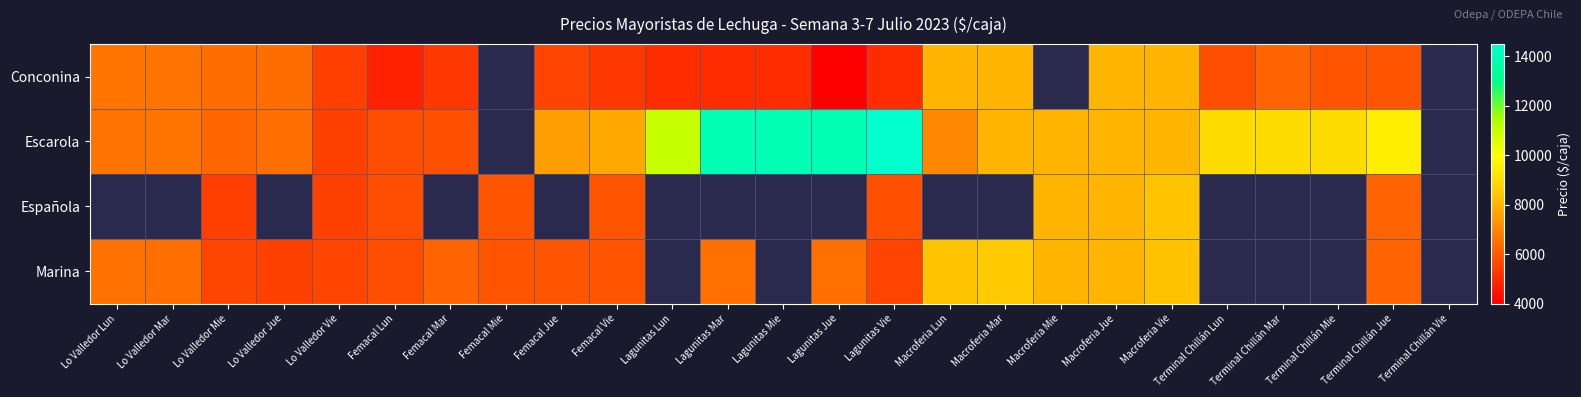

The Conconina series shows 2168.0 at Lagunitas Mar. True or false?

False